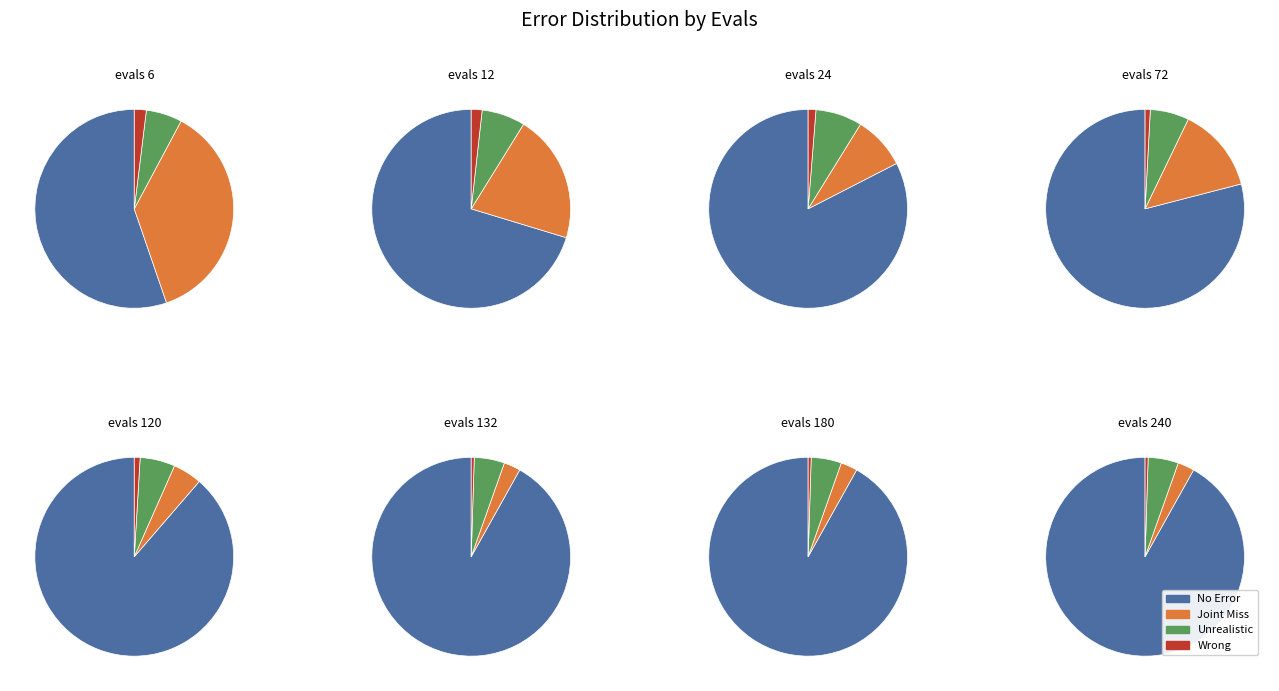

The 2 slice represents 19% of the pie. True or false?

True